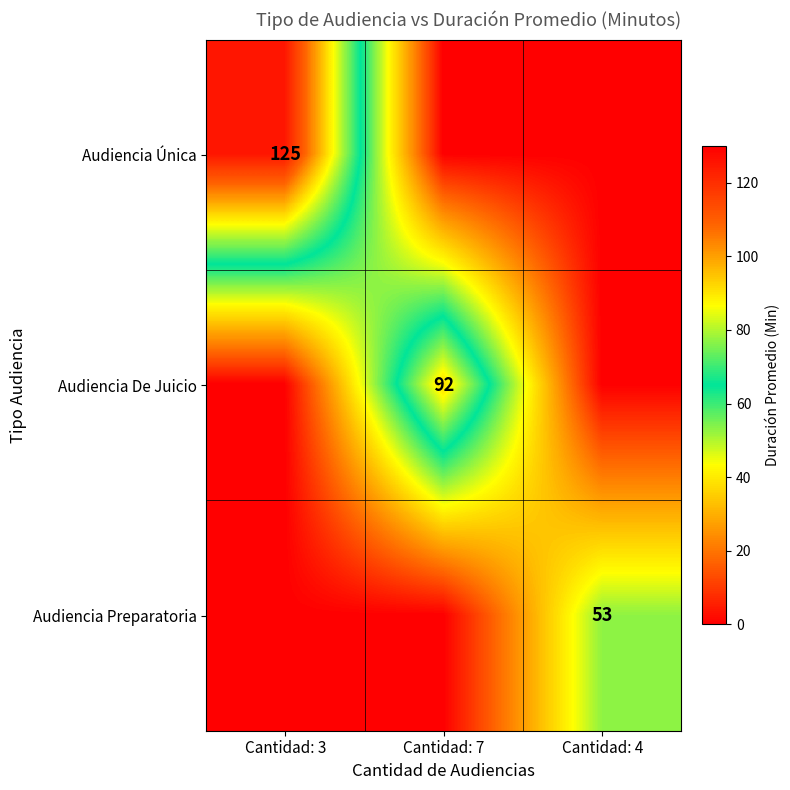

The Audiencia De Juicio series shows 92 at Cantidad: 7. True or false?

True